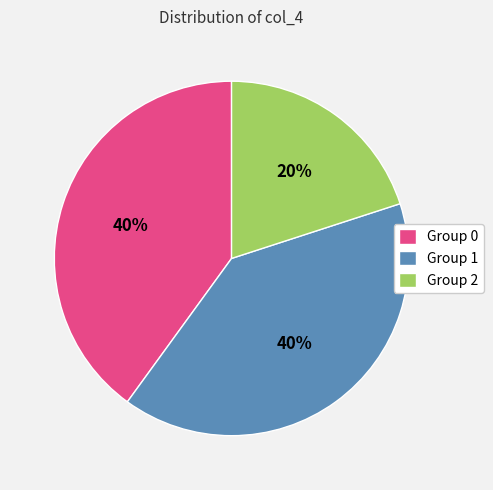

Count the number of slices in the pie.

3